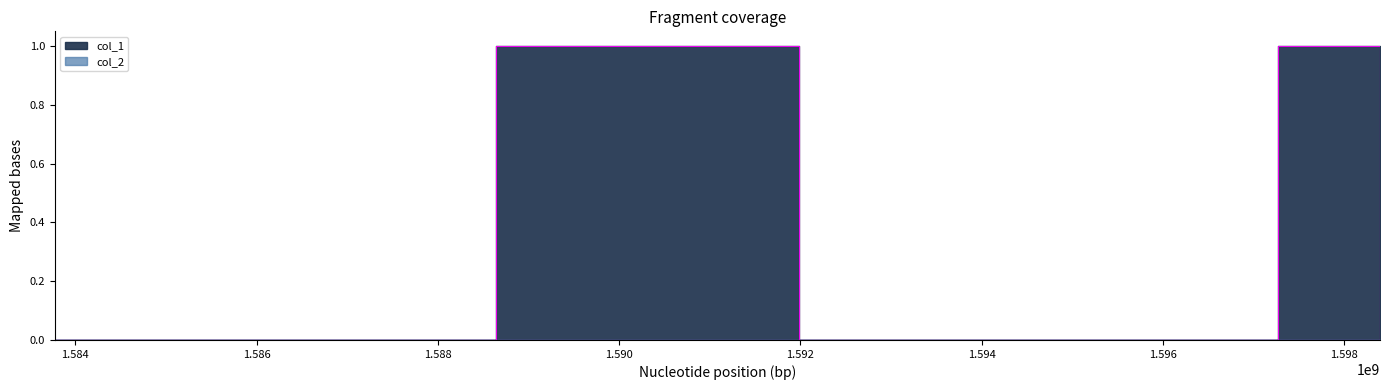

What is the sum of all values?

2